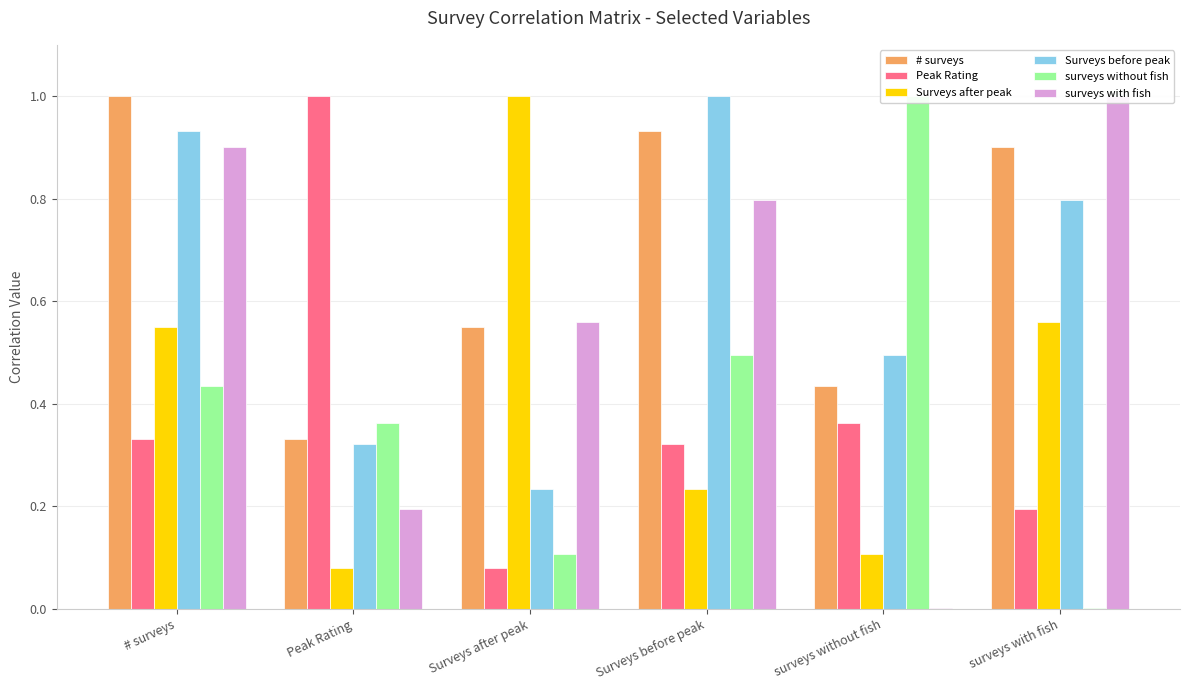

Does the chart contain any negative values?

No